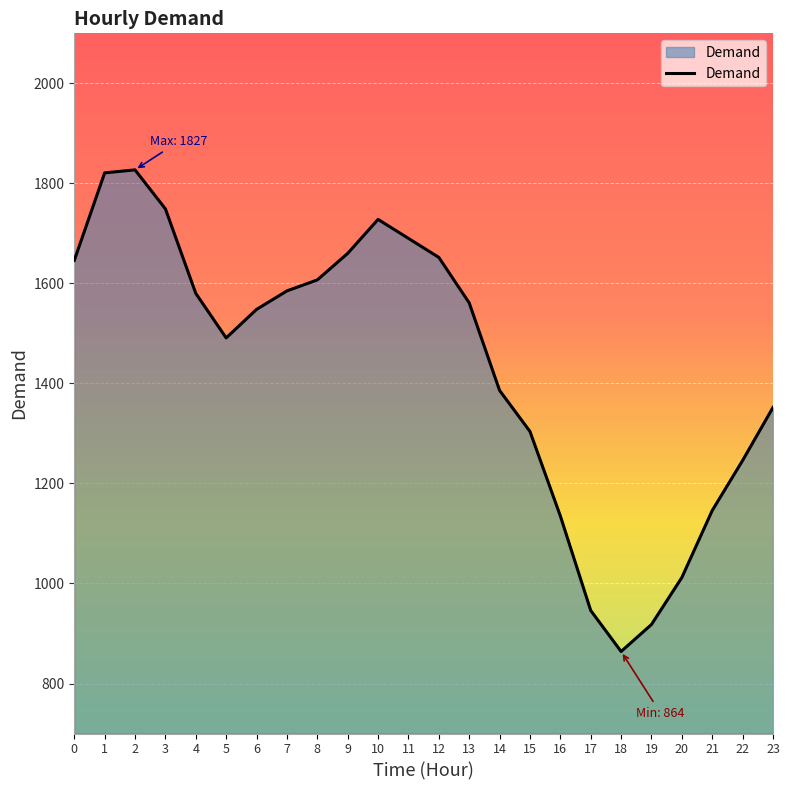

What is the change in value from 9 to 14?

-274